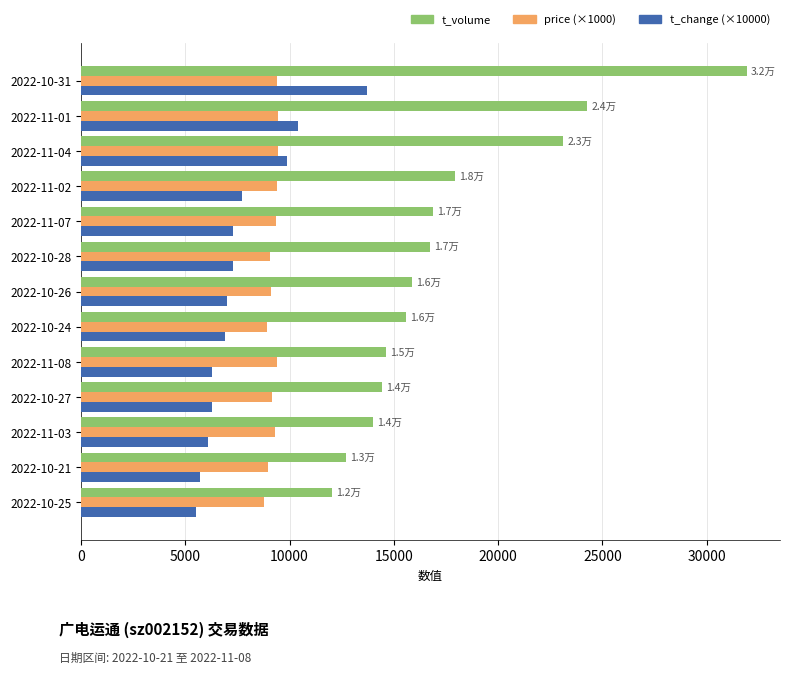

What is the sum of the t_volume values at 2022-11-04 and 2022-10-31?

55044.0